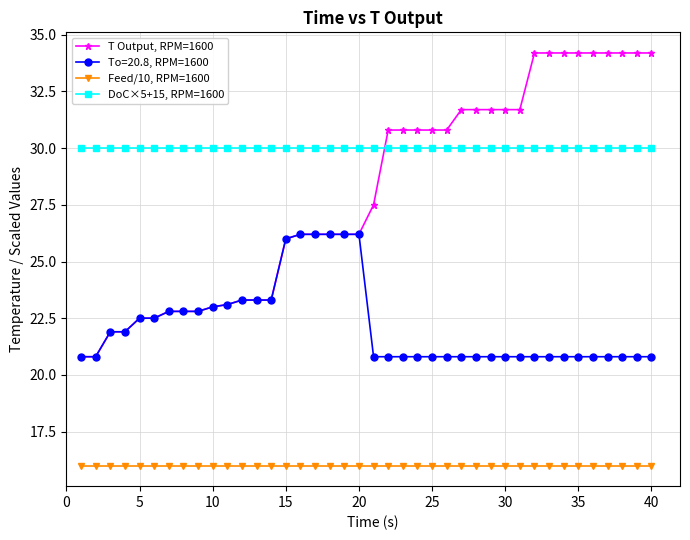

Which series has the largest range (max minus min)?

T Output, RPM=1600